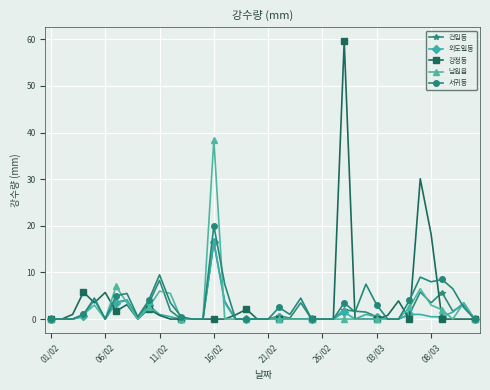

True or false: 강정동 has more than 0 interior local peaks.

True